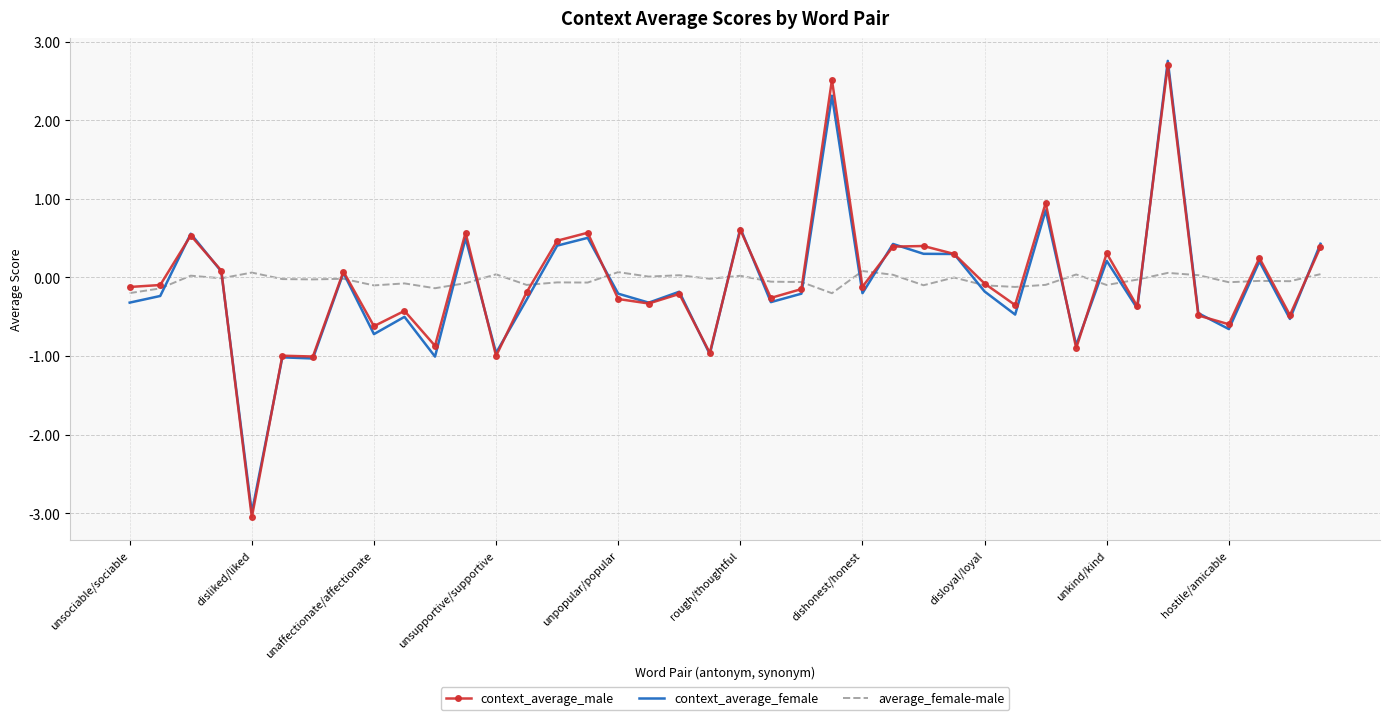

How many times do average_female-male and context_average_female cross each other?

23